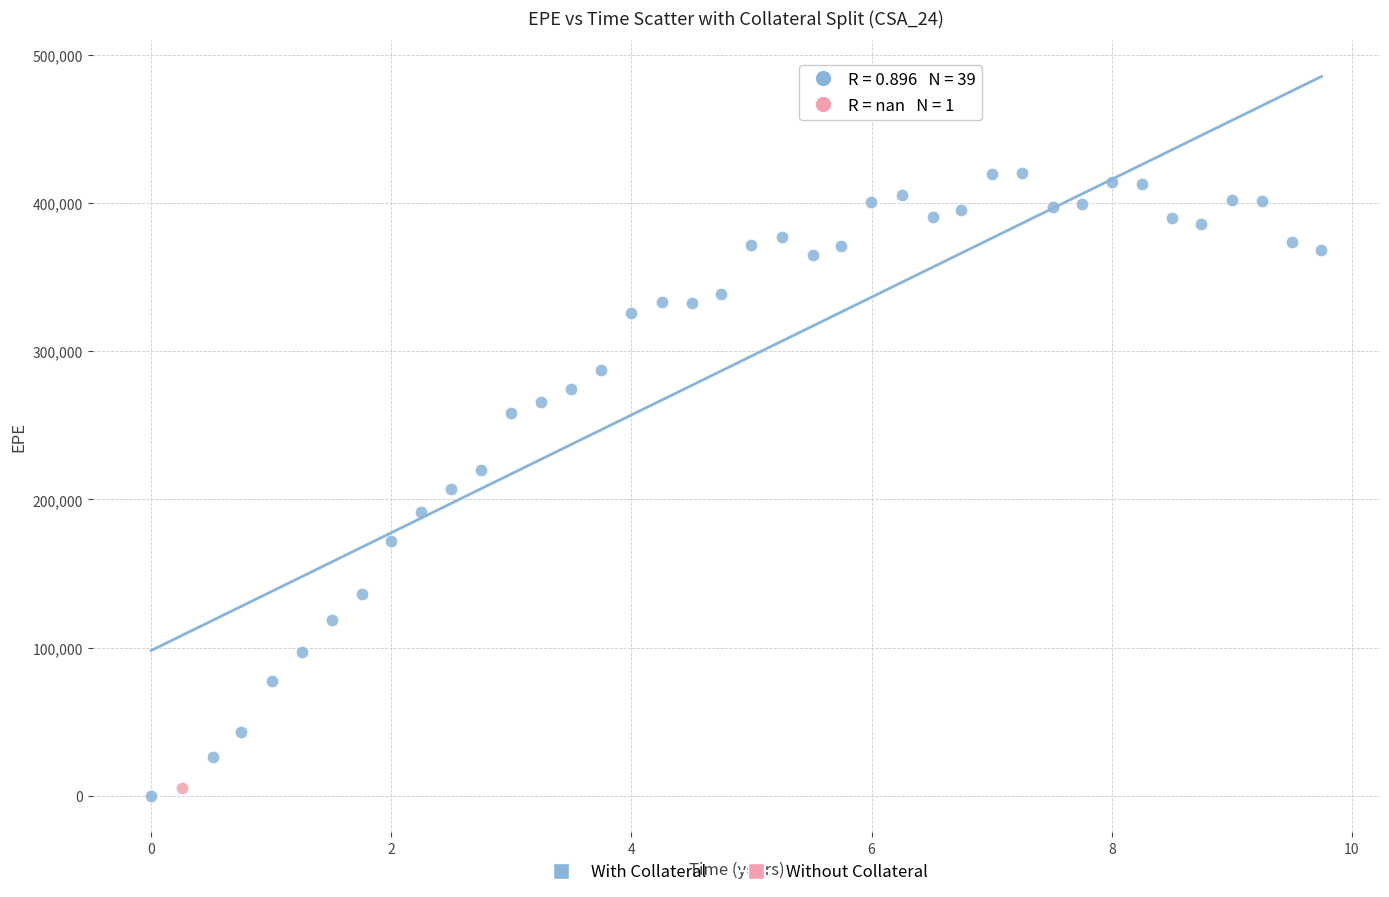

What are all the series names shown in the legend?

With Collateral, Without Collateral